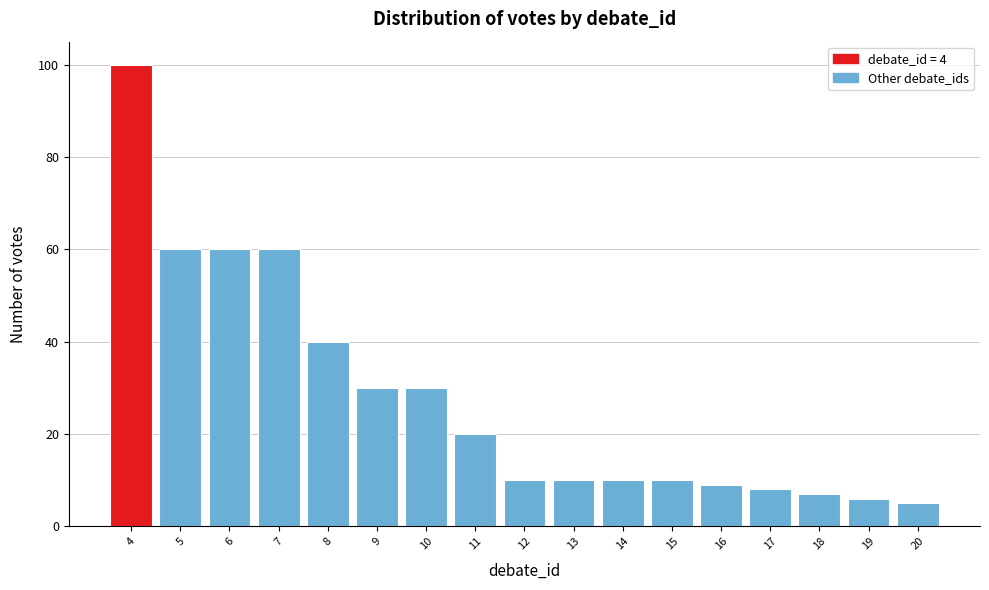

Reading left to right, extract all data points from this chart.

100	60	60	60	40	30	30	20	10	10	10	10	9	8	7	6	5